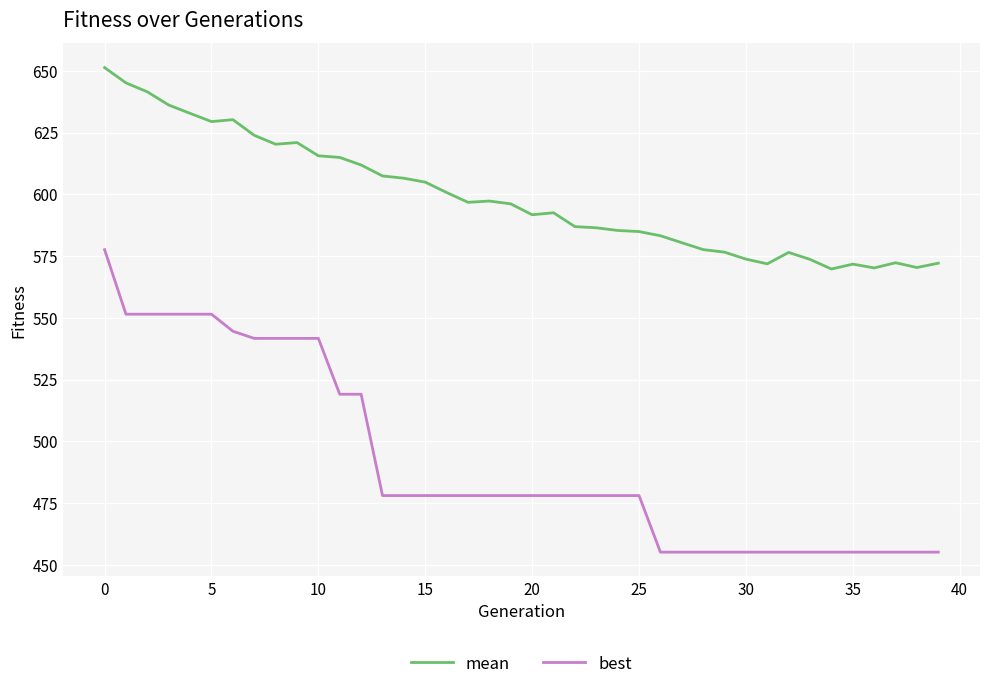

Rank the series by their maximum value, from highest to lowest.

mean, best